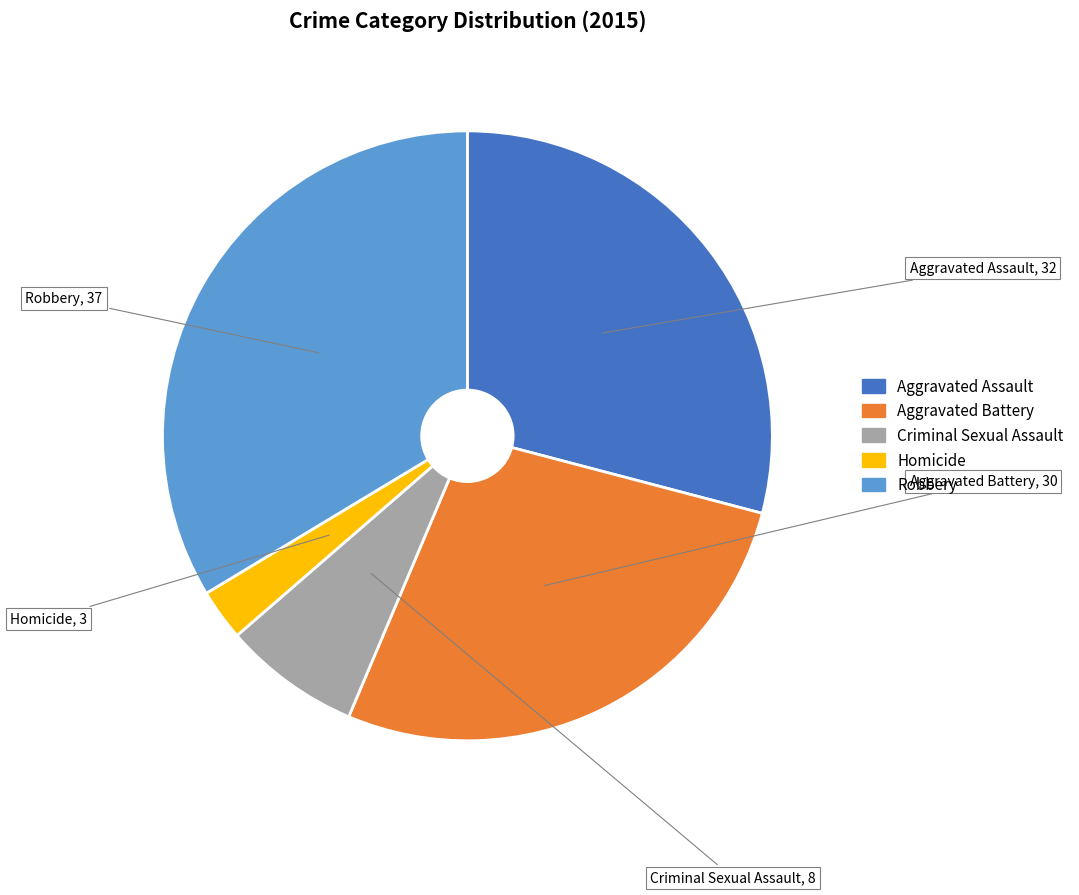

How many slices are in this pie chart?

5